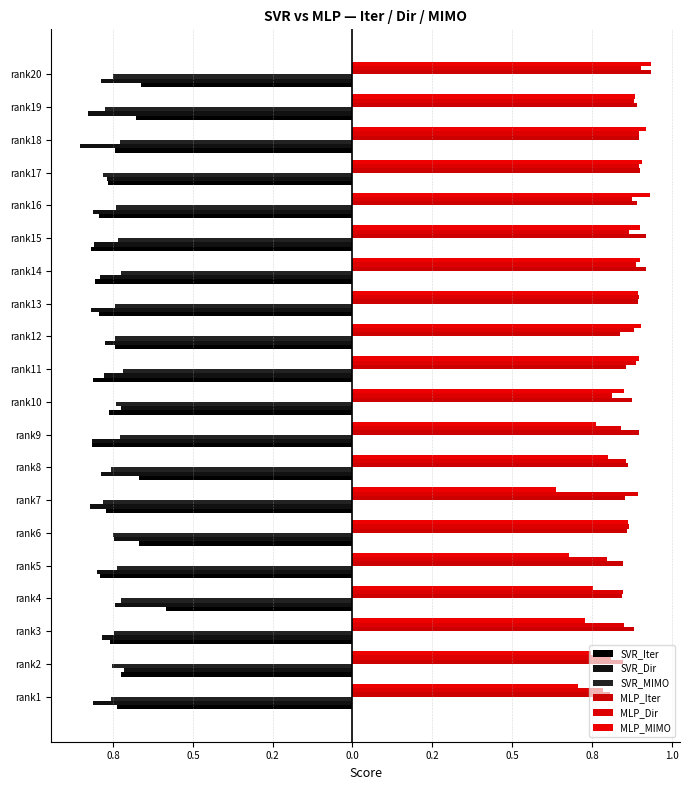

At how many categories does at least one series exceed 0?

20